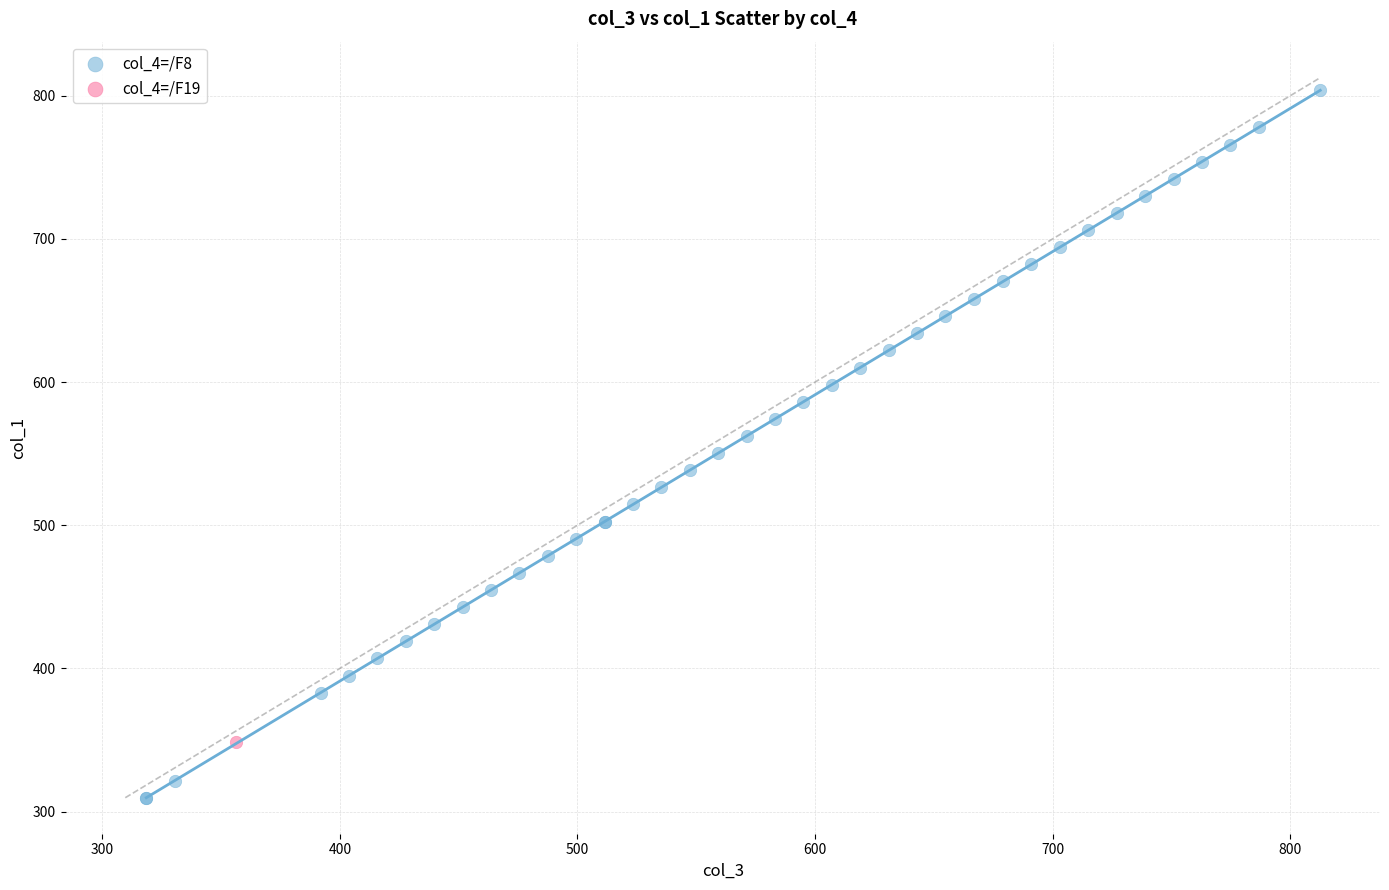

What are all the series names shown in the legend?

col_4=/F8, col_4=/F19